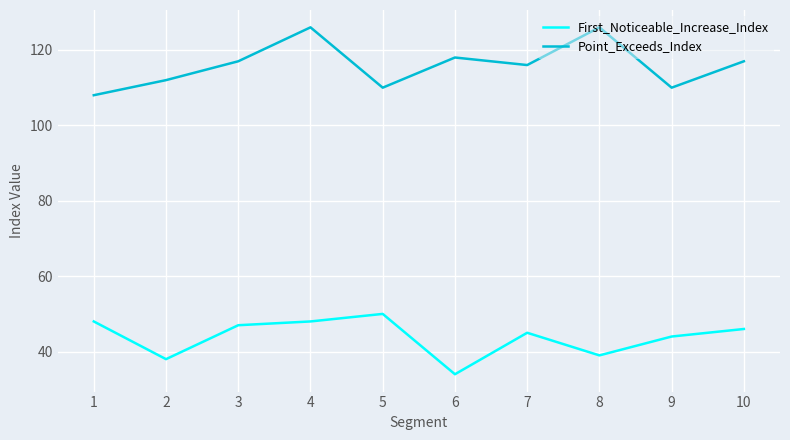

Which series has the largest range (max minus min)?

Point_Exceeds_Index